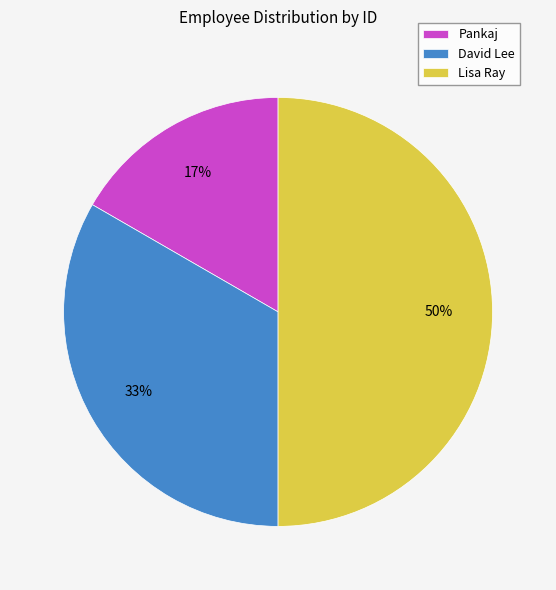

To the nearest percent, what is the combined percentage of Pankaj and David Lee?

50%